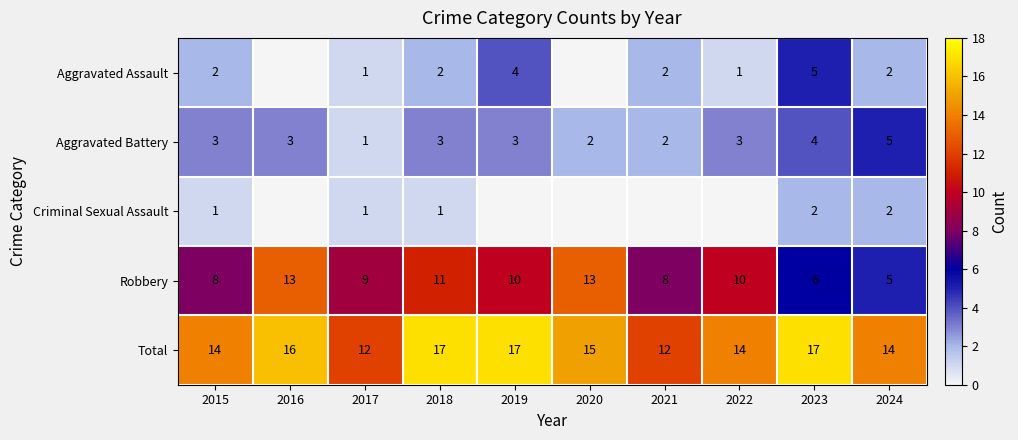

What is the difference between the second highest and minimum values in the Total series?

5